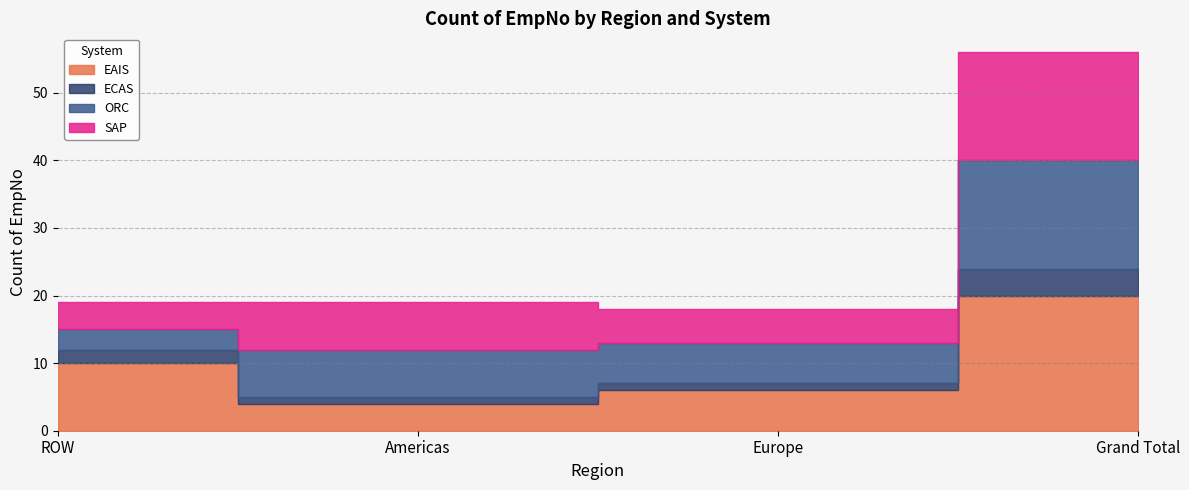

How many values in the ORC series exceed 7?

1